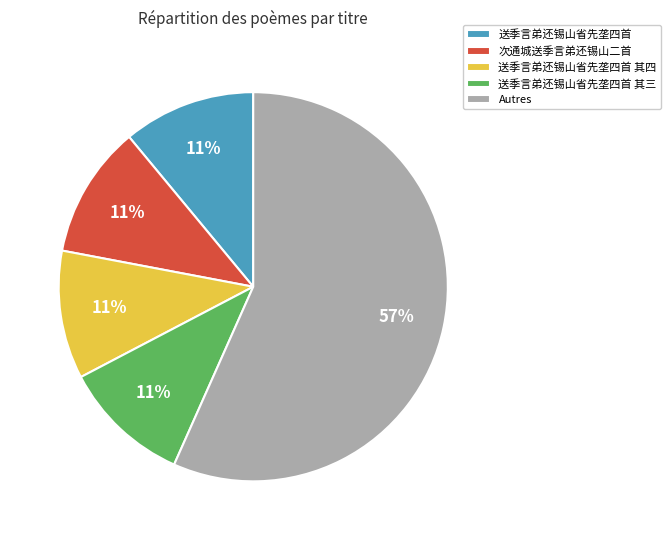

What percentage is the 送季言弟还锡山省先垄四首 其四 slice, to the nearest percent?

11%